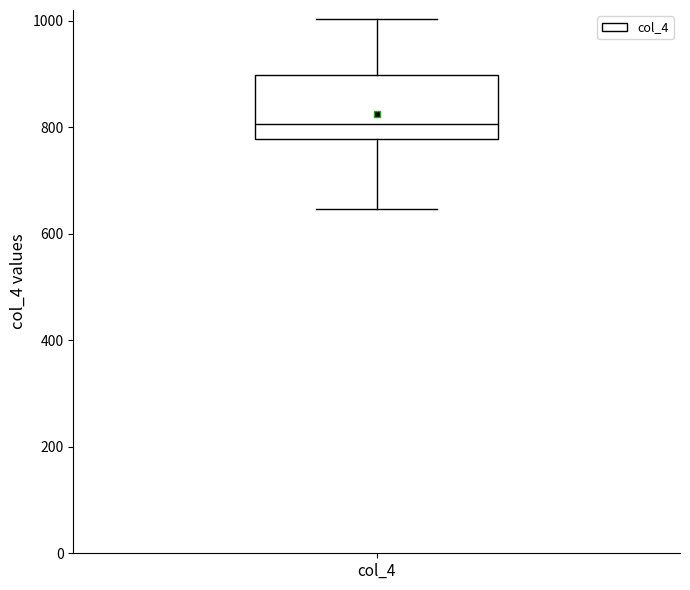

Read this box plot against the y-axis: the position of the median line, the range covered by the box, and the ends of both whiskers. The values are not printed on the chart, so give them approximately, as read against the axis.

median 800, box 780 to 900, whiskers 640 to 1000